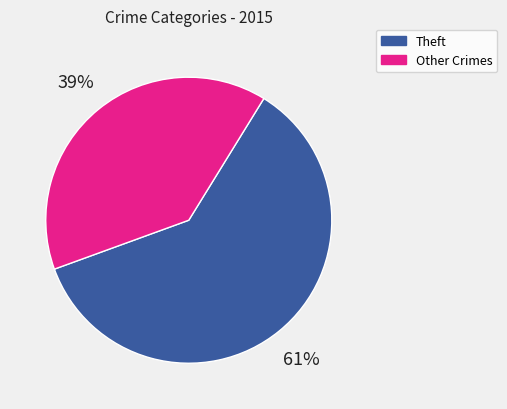

Is there a majority slice in this chart?

Yes